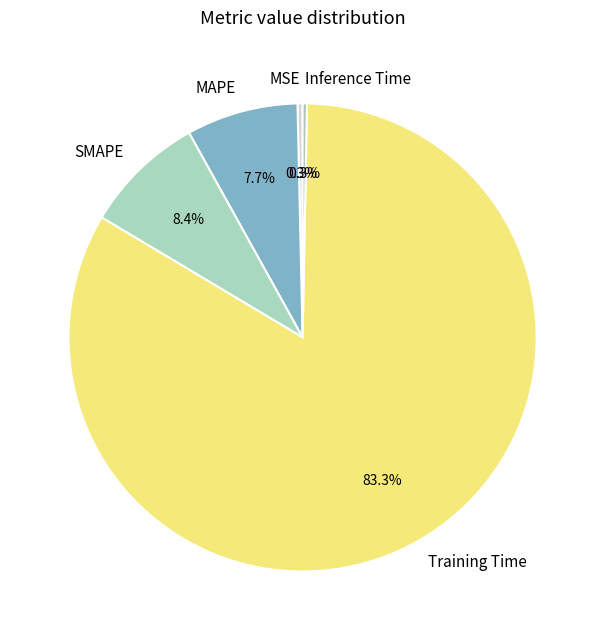

Which slice is the largest?

Training Time